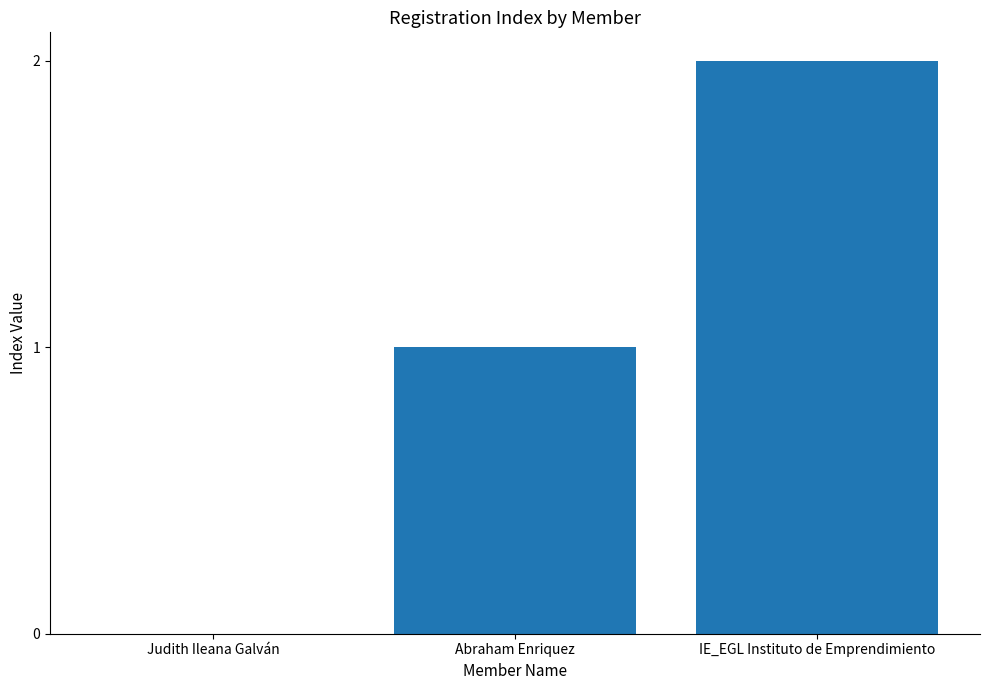

What is the maximum value shown in the chart?

2